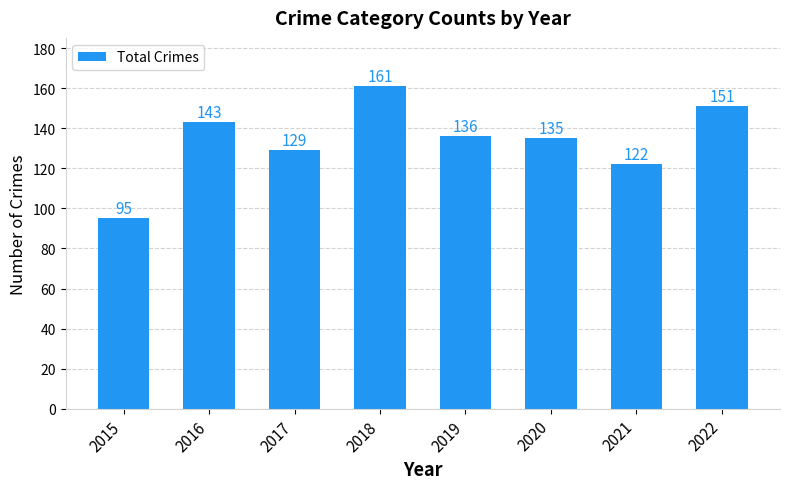

Which has a higher value, 2022 or 2020?

2022